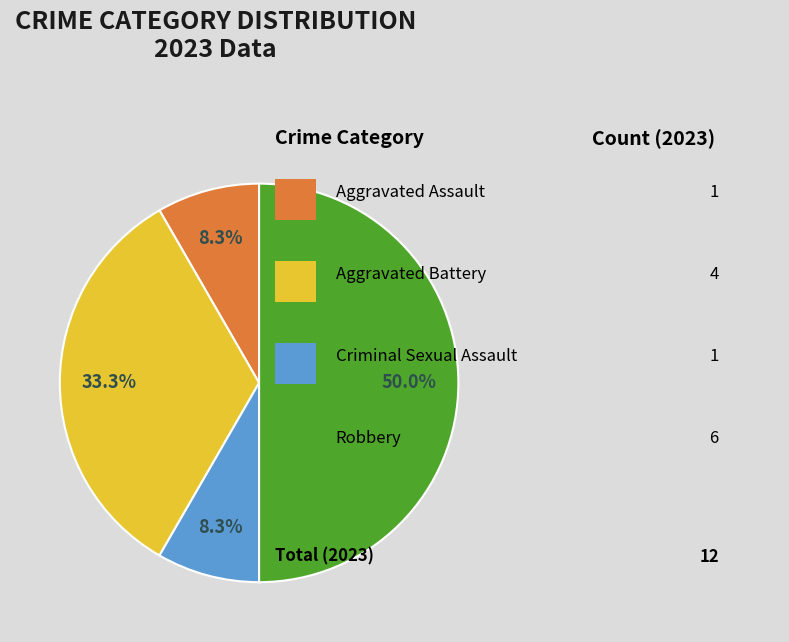

To the nearest percent, what is the average slice percentage?

25%